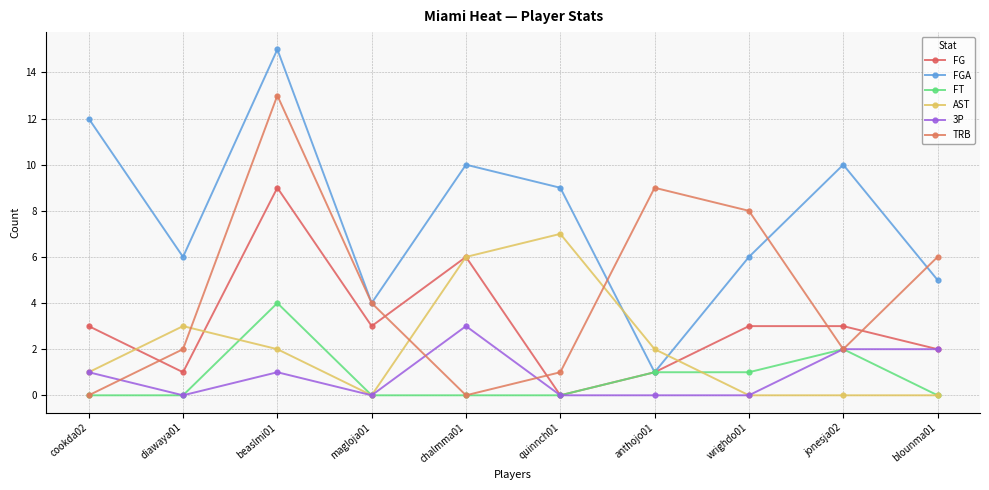

What is the label of the 5th point from the right?

quinnch01